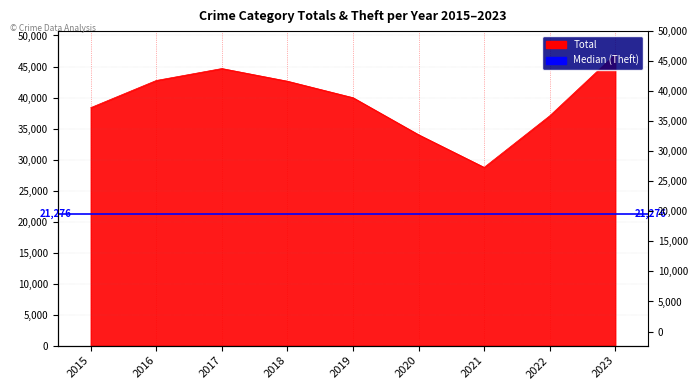

At which category does the data reach its first local peak?

2017